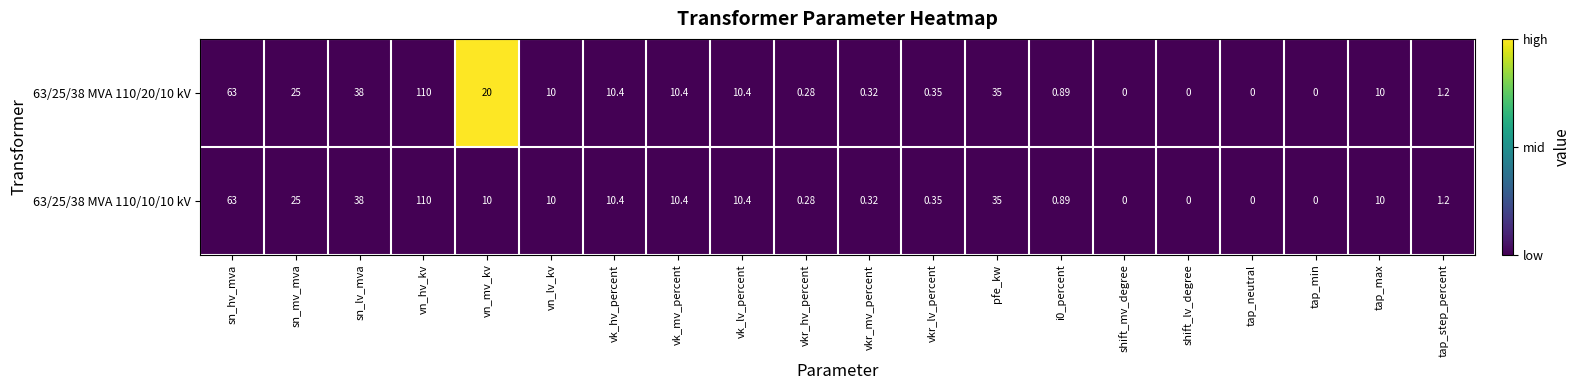

Is the value of 63/25/38 MVA 110/20/10 kV at shift_mv_degree greater than the value of 63/25/38 MVA 110/10/10 kV at vkr_lv_percent?

No